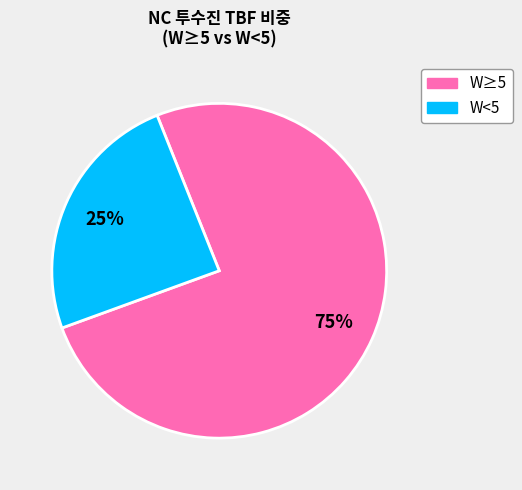

Count the number of slices in the pie.

2